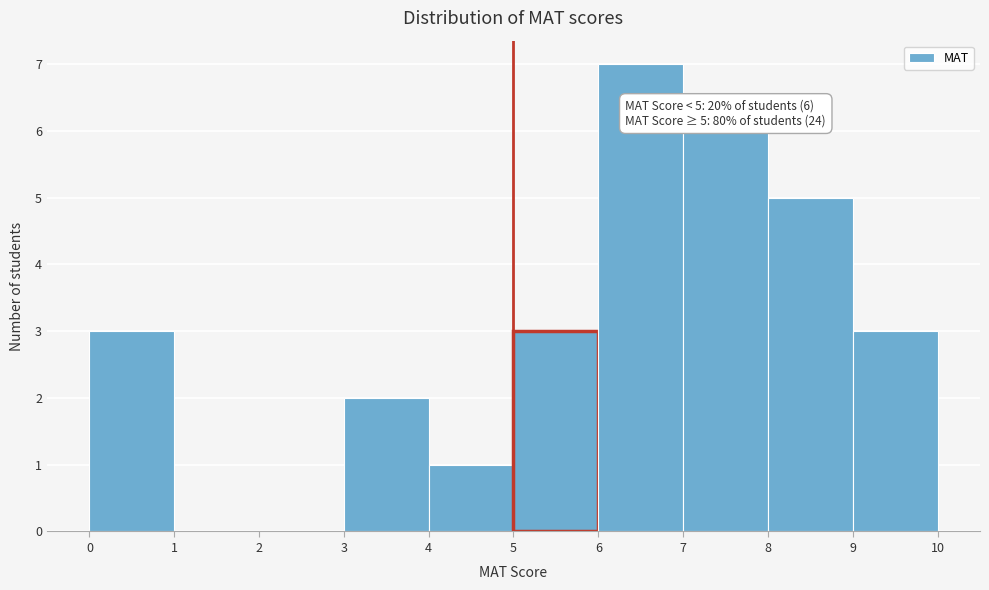

Which range on the x-axis has the tallest bar?

6 to 7